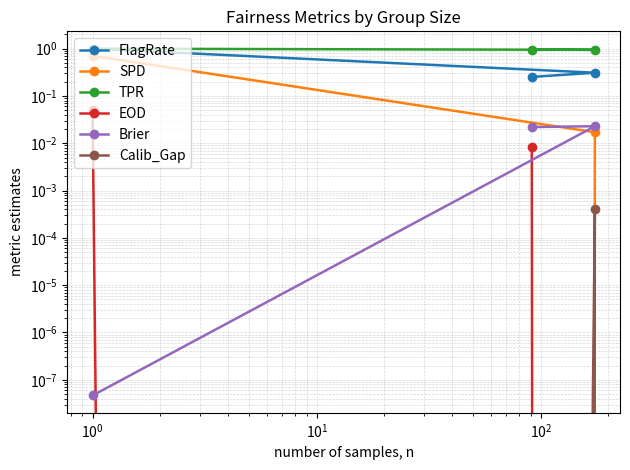

True or false: EOD has a value of 0.0 at $\mathdefault{10^{-2}}$.

False